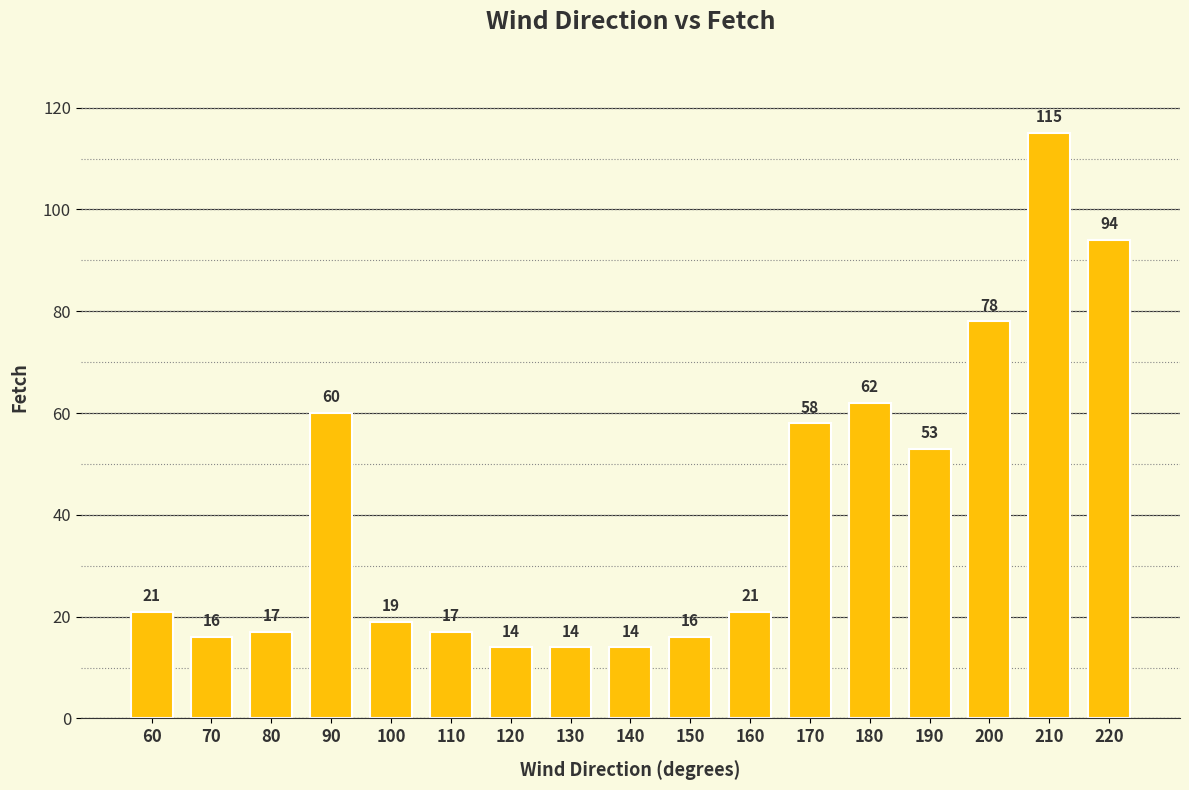

At which category does the chart reach its peak across all series?

210